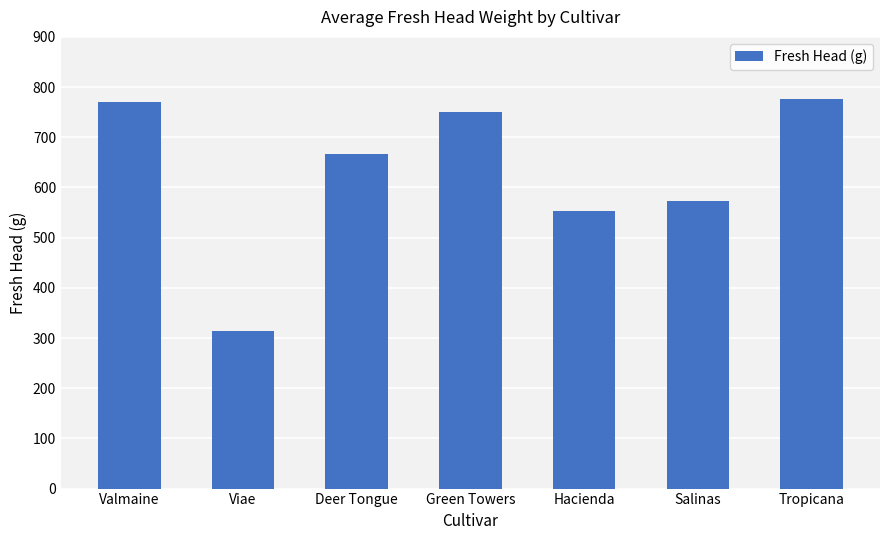

What is the smallest value displayed?

313.6